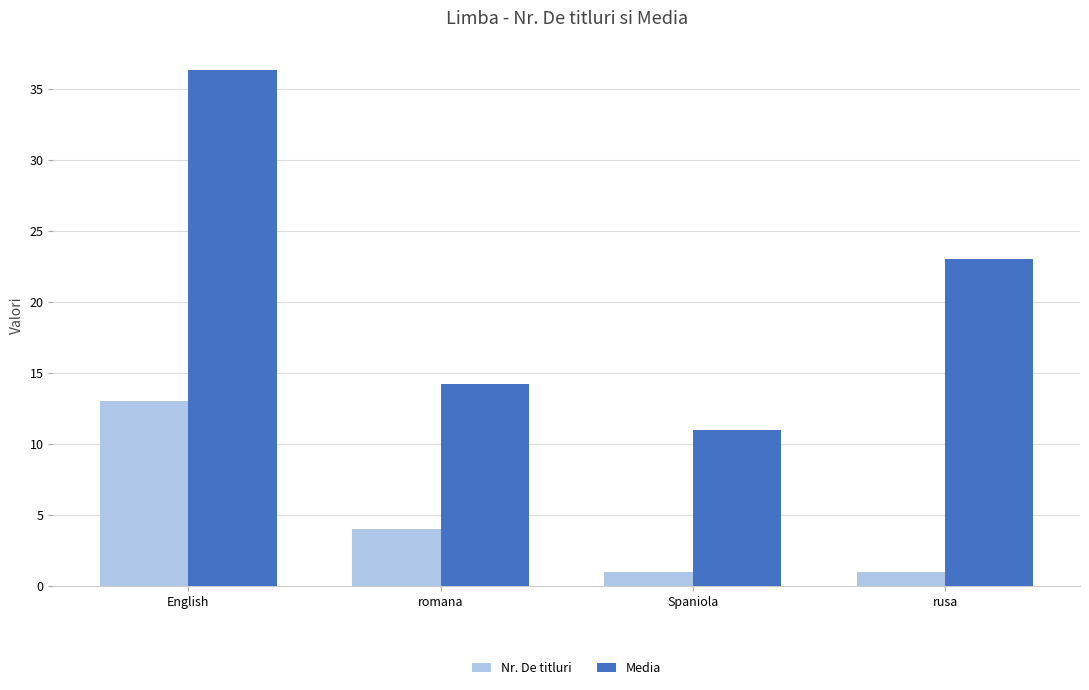

How many distinct data groups are displayed?

2